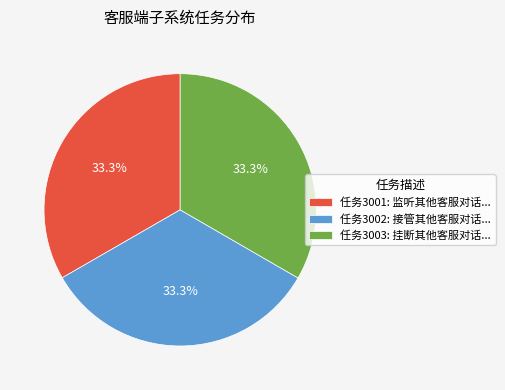

Approximately how many times larger is the value at 任务3001: 监听其他客服对话... compared to 任务3003: 挂断其他客服对话...?

1.0